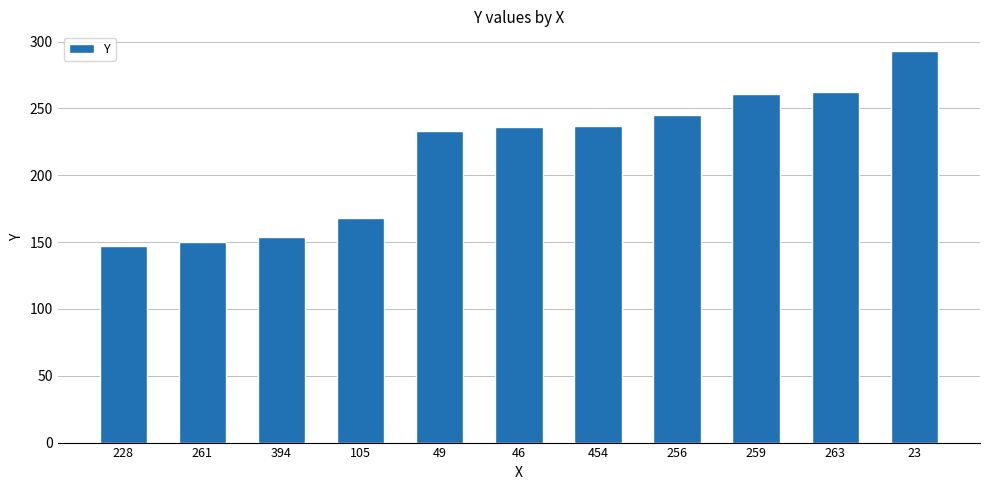

The value at 228 is 147. True or false?

True